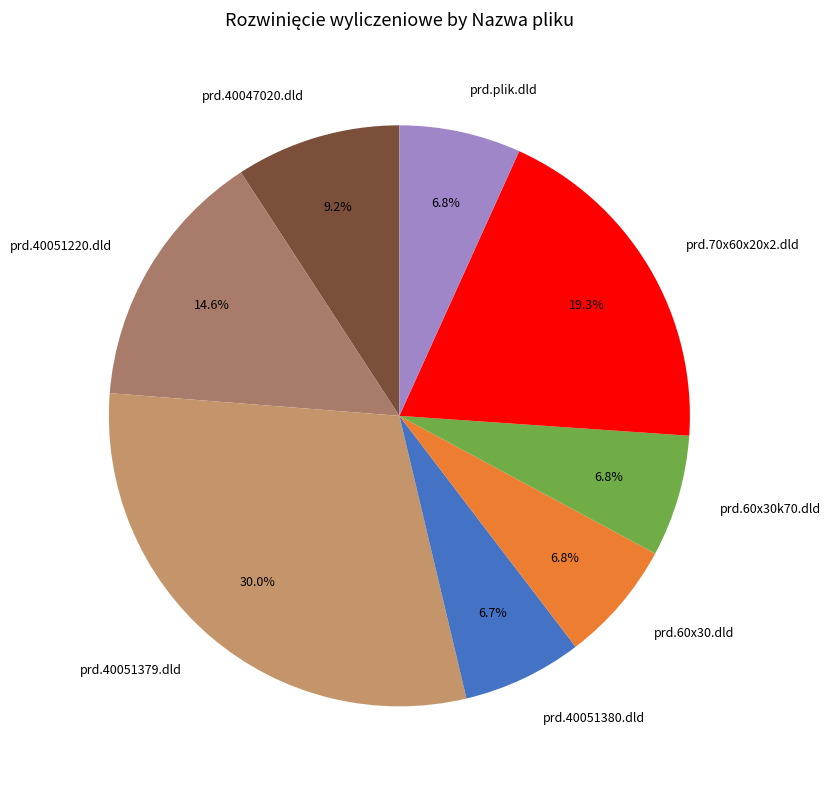

How much of the chart is everything except prd.70x60x20x2.dld?

80.7%